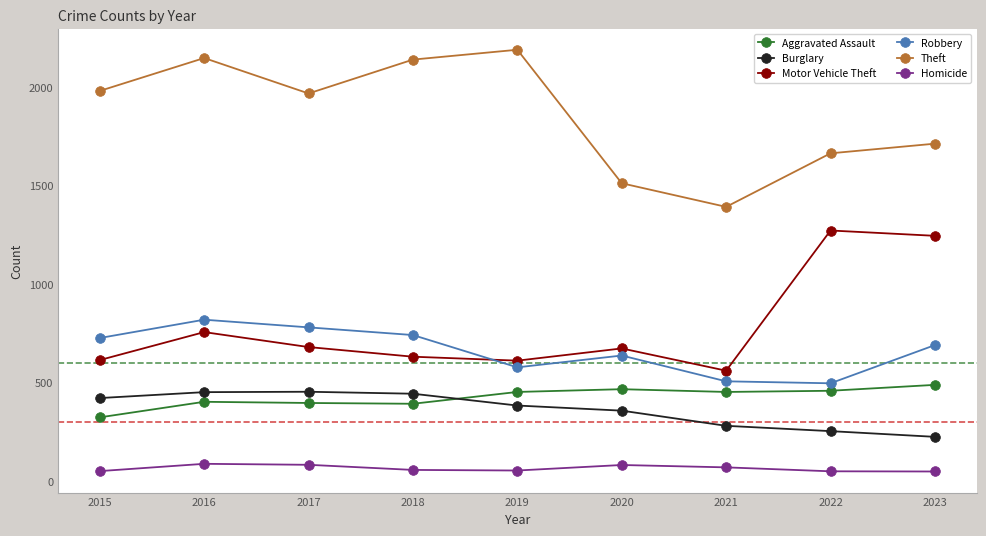

How many interior local peaks does the Theft series have?

2